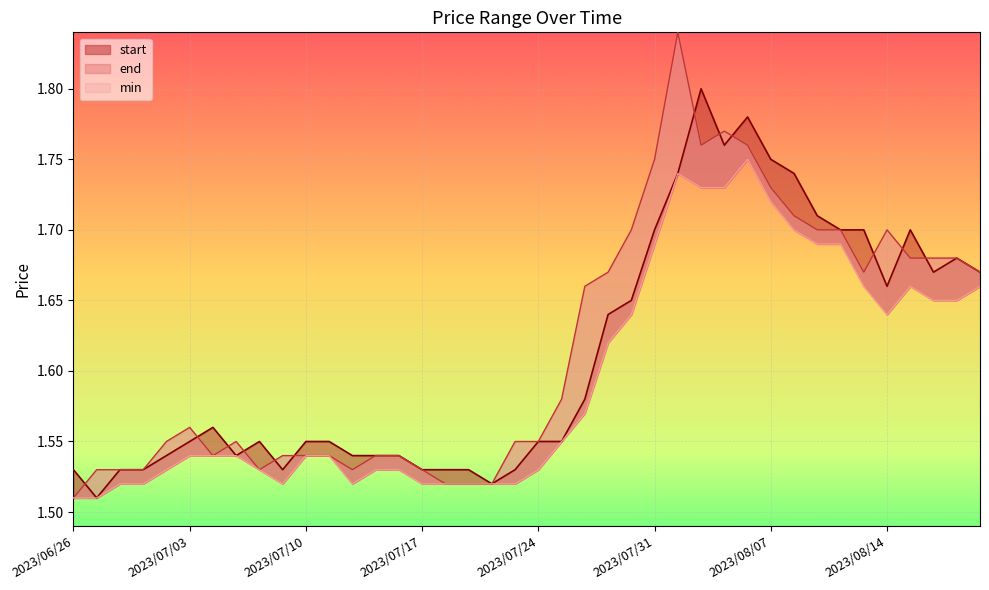

What is the lowest value of the min series?

1.5